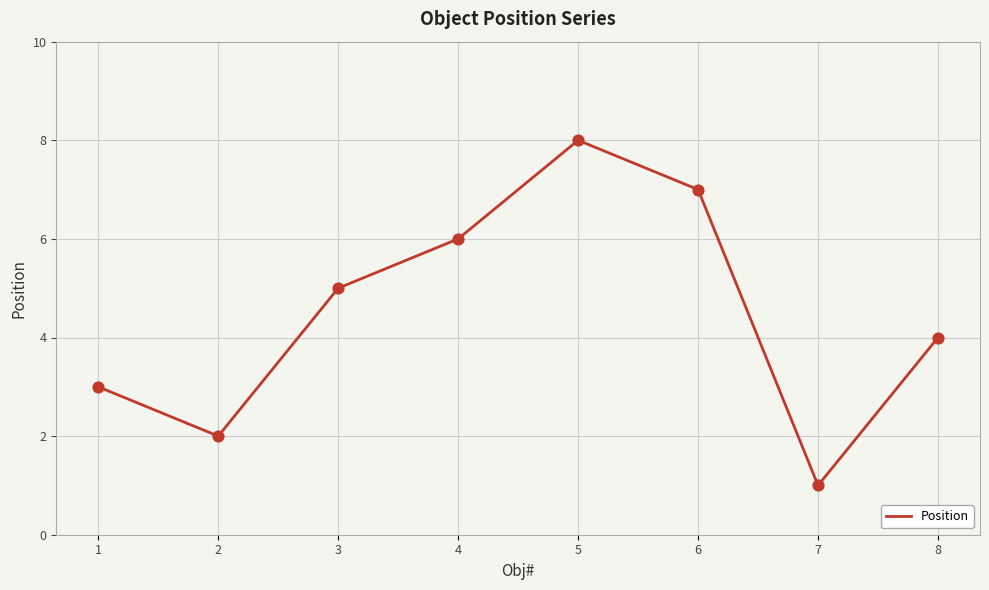

What is the change in value from 4 to 7?

-5